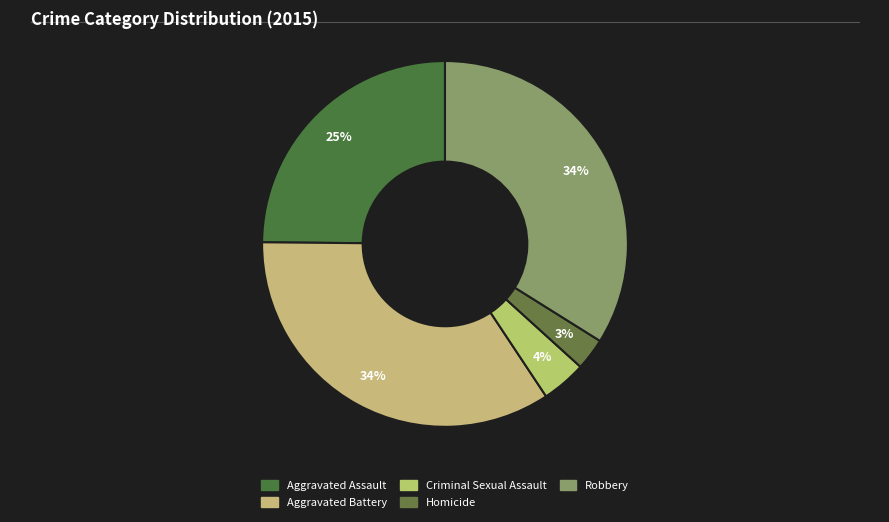

Is the sum of Homicide and Aggravated Assault greater than half?

No